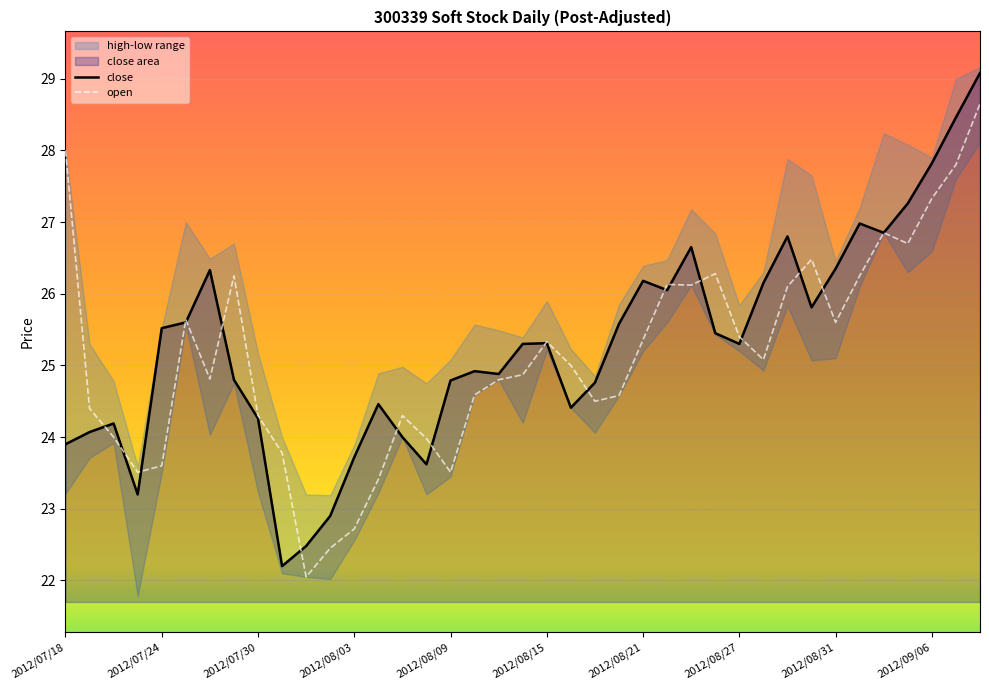

What is the maximum value for close?

29.1